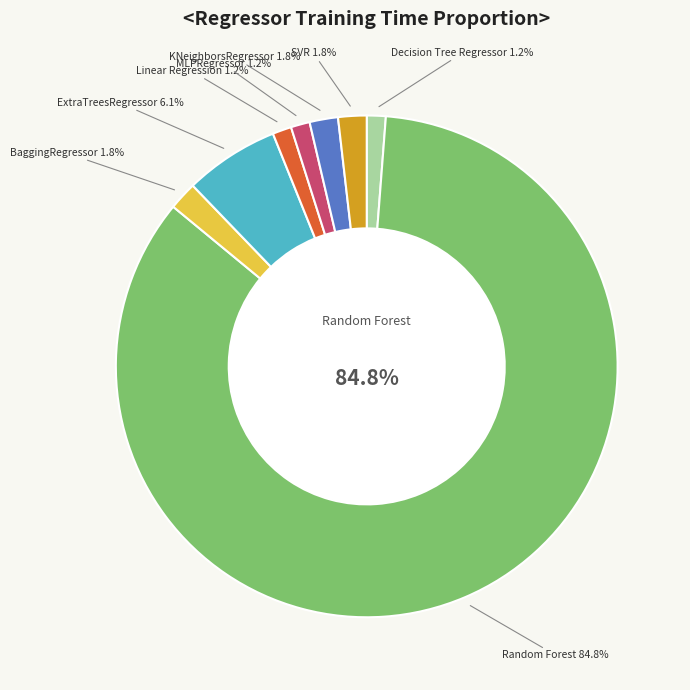

What percentage is the SVR slice, to the nearest percent?

2%